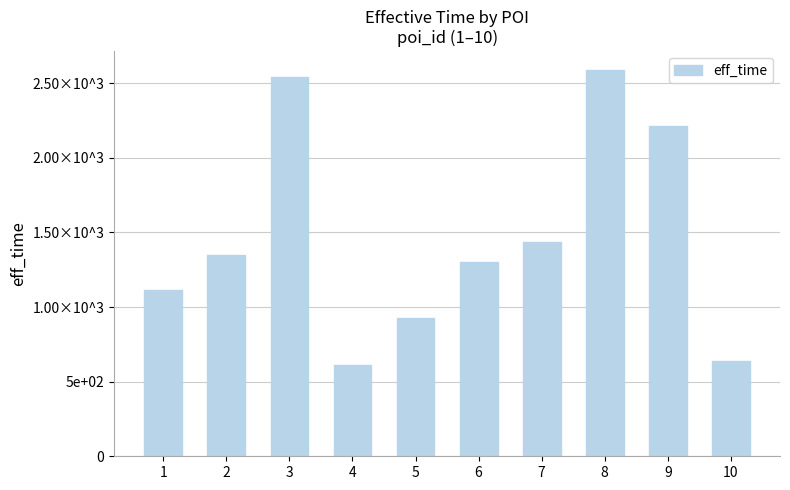

Reading left to right, transcribe all the data shown in this chart.

1114	1348	2539	613	929	1301	1435	2585	2215	637